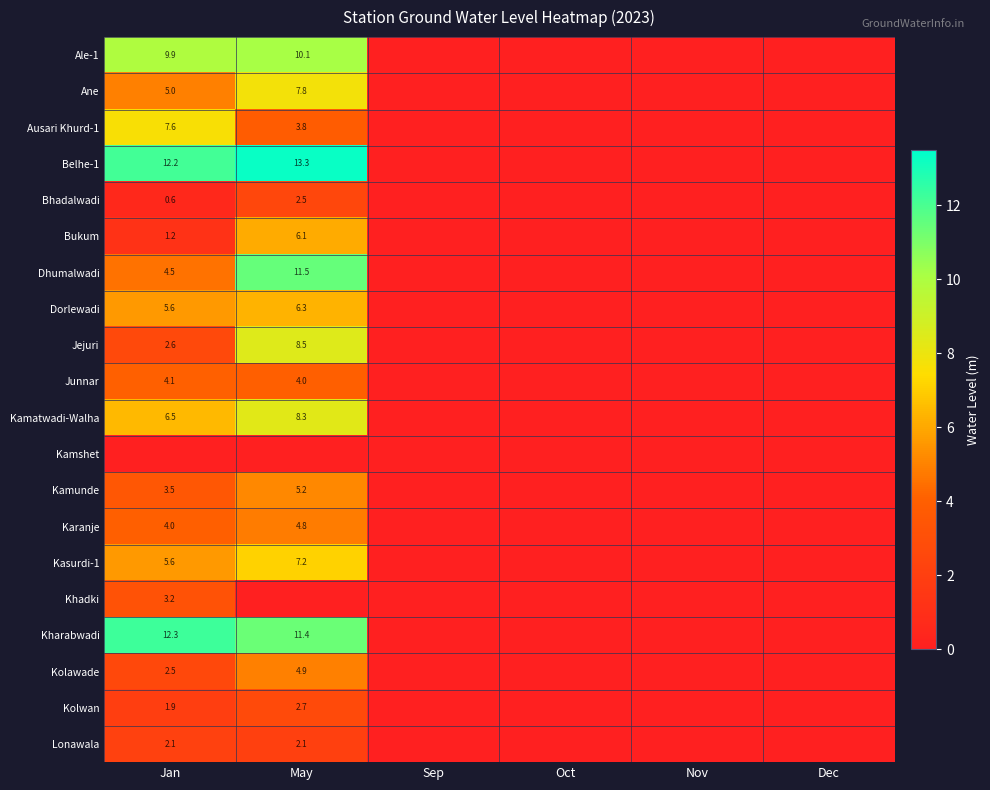

True or false: Ane has a value of 2.5 at Jan.

False